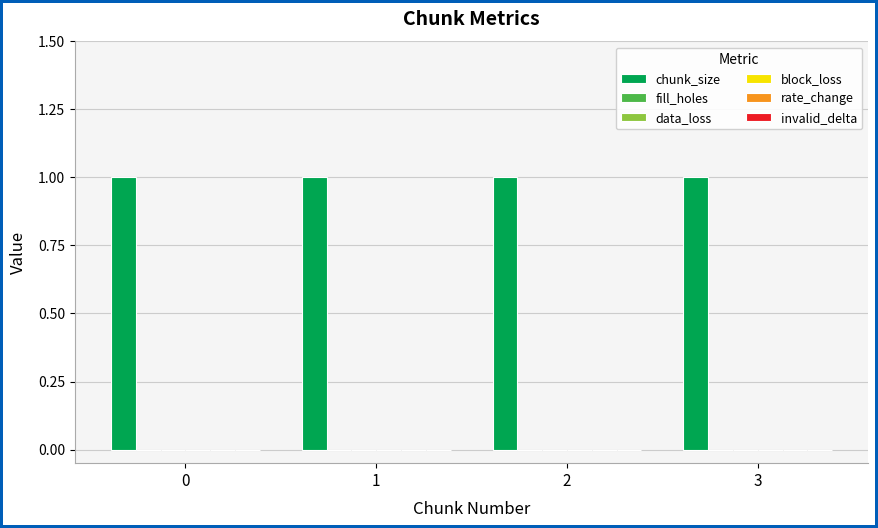

Rank the categories by invalid_delta value from lowest to highest.

0, 1, 2, 3